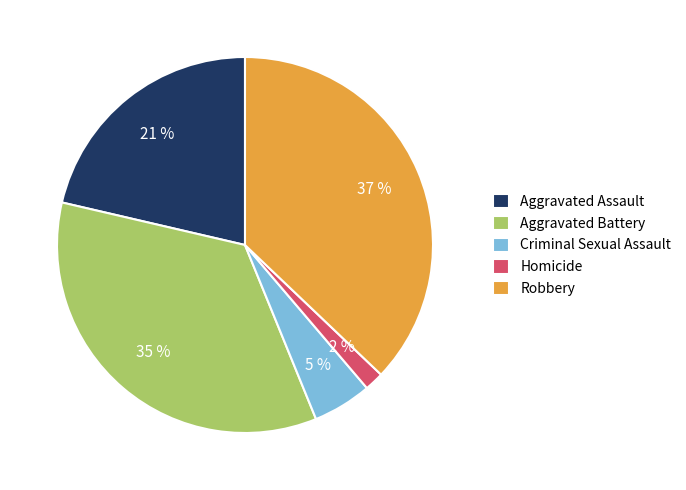

Which slice is the smallest?

Homicide